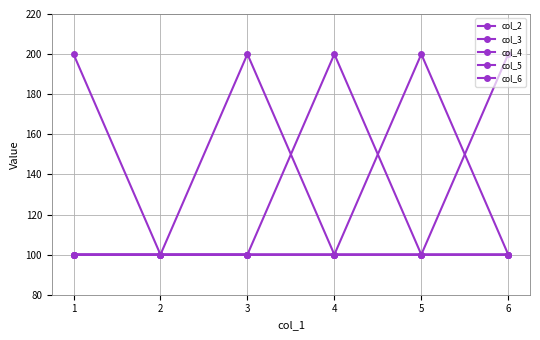

Reading left to right, list all the values displayed in this chart.

col_2: 100	100	200	100	100	100
col_3: 100	100	100	200	100	100
col_4: 100	100	100	100	200	100
col_5: 100	100	100	100	100	200
col_6: 200	100	100	100	100	100